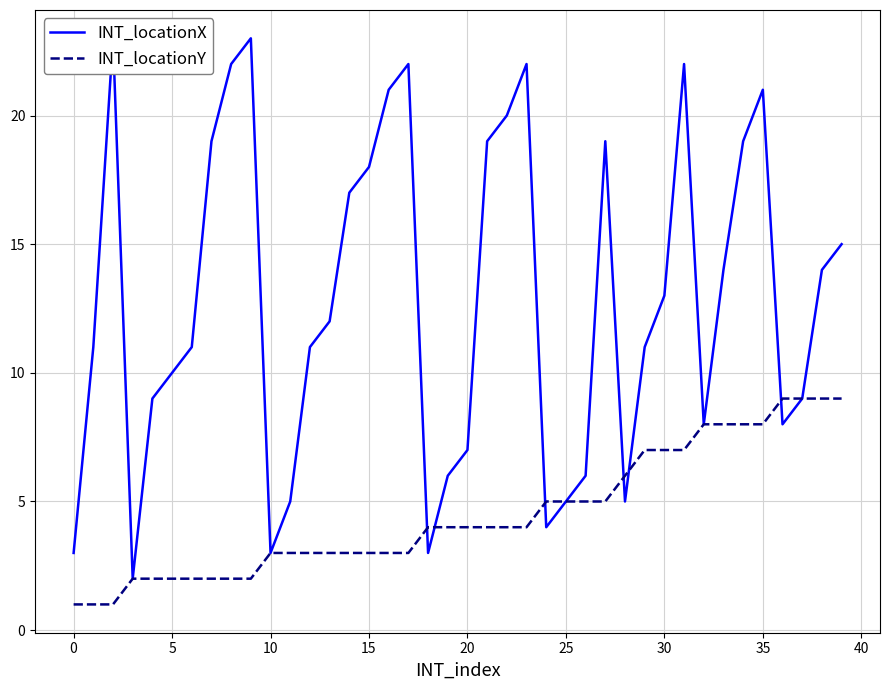

Which series has the widest spread of values?

INT_locationX